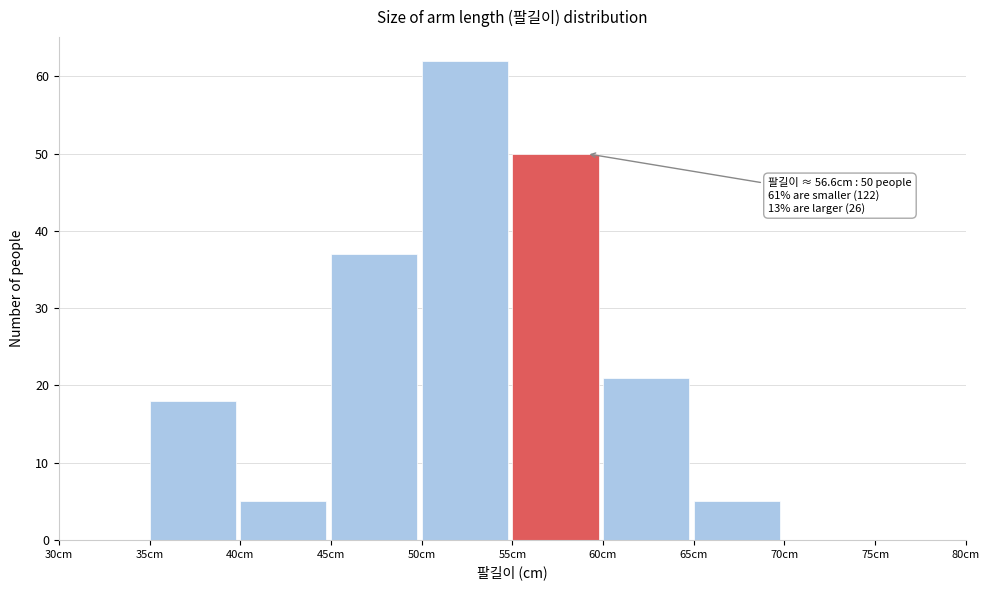

Which range on the x-axis has the tallest bar?

50 to 55